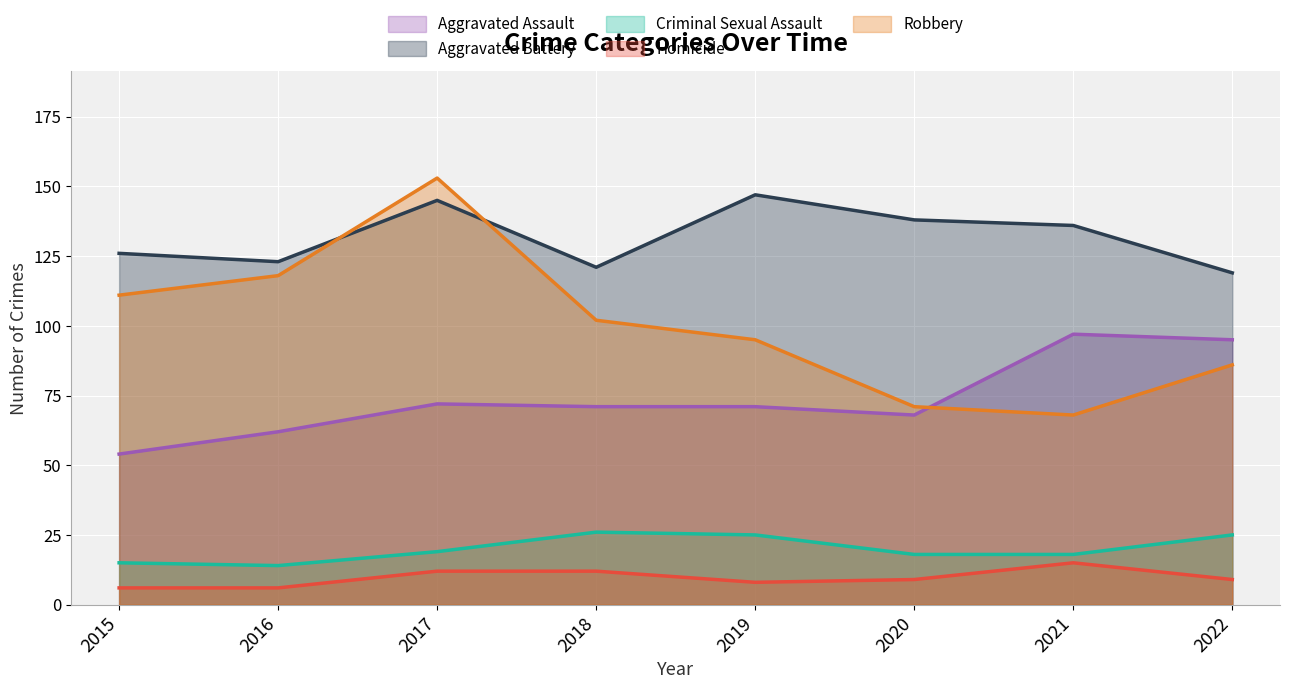

Is it true that Homicide equals 17 at 2017?

False